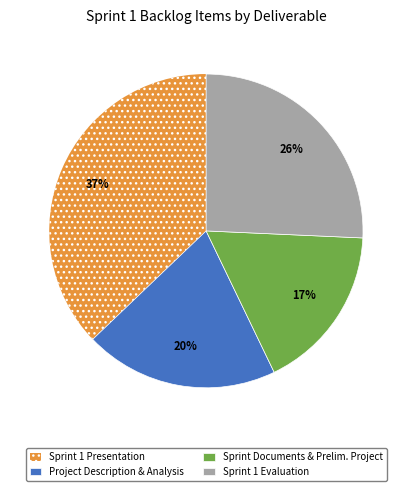

Is the sum of Sprint Documents & Prelim. Project and Sprint 1 Evaluation greater than half?

No